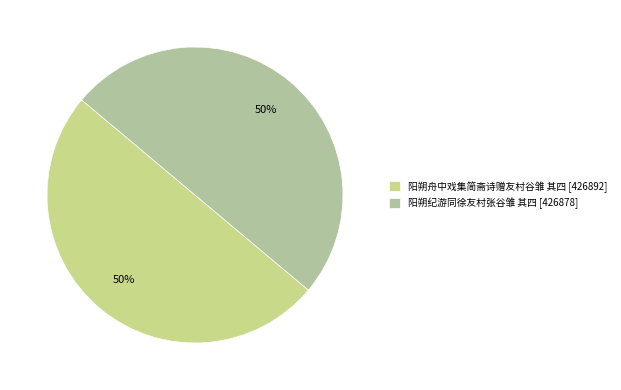

Count the number of slices in the pie.

2